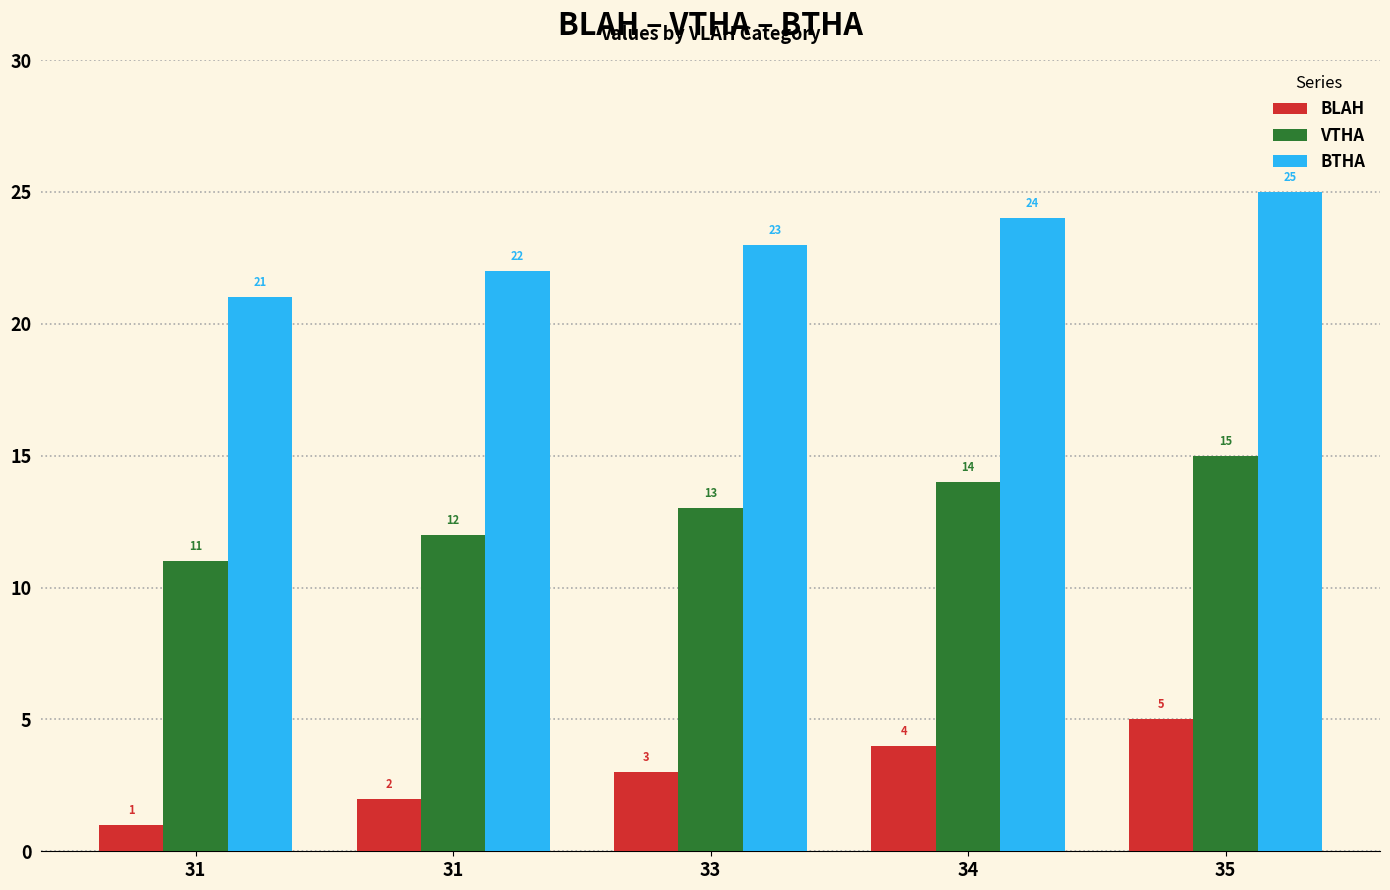

At how many categories does at least one series exceed 6?

5